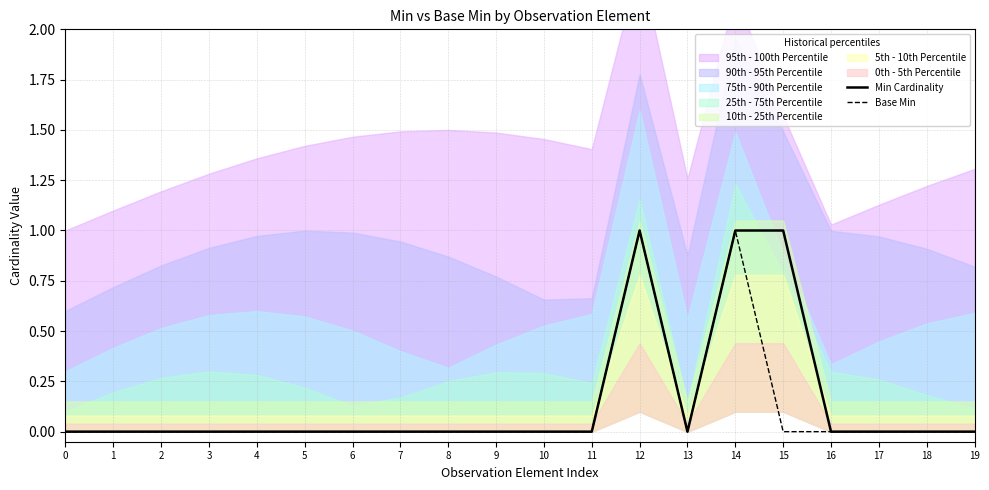

What is the sum of all Min Cardinality values?

3